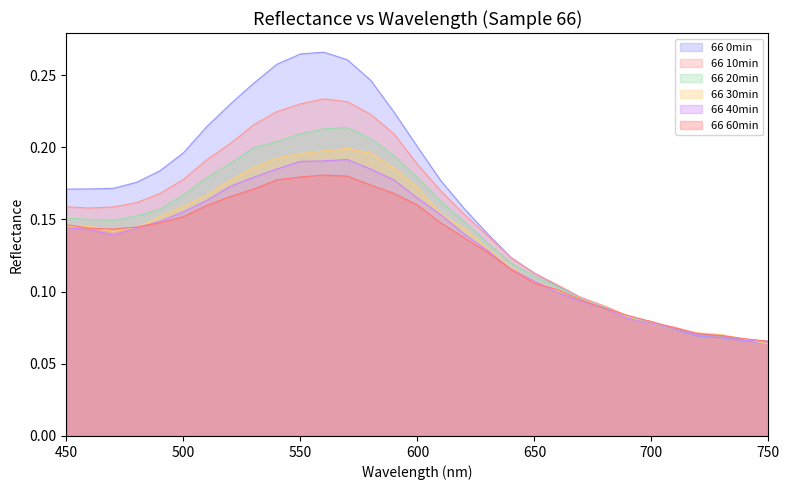

What is the difference between the maximum and minimum values in the 66 60min series?

0.1